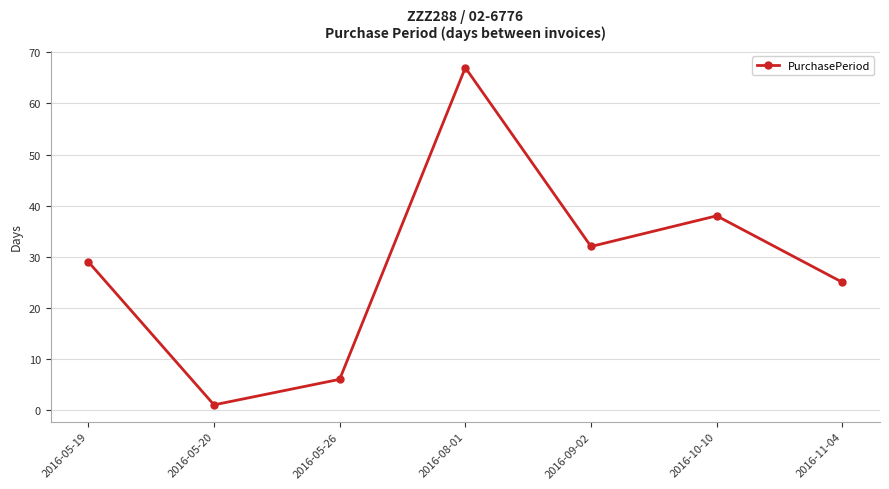

Reading left to right, list all the values displayed in this chart.

29	1	6	67	32	38	25